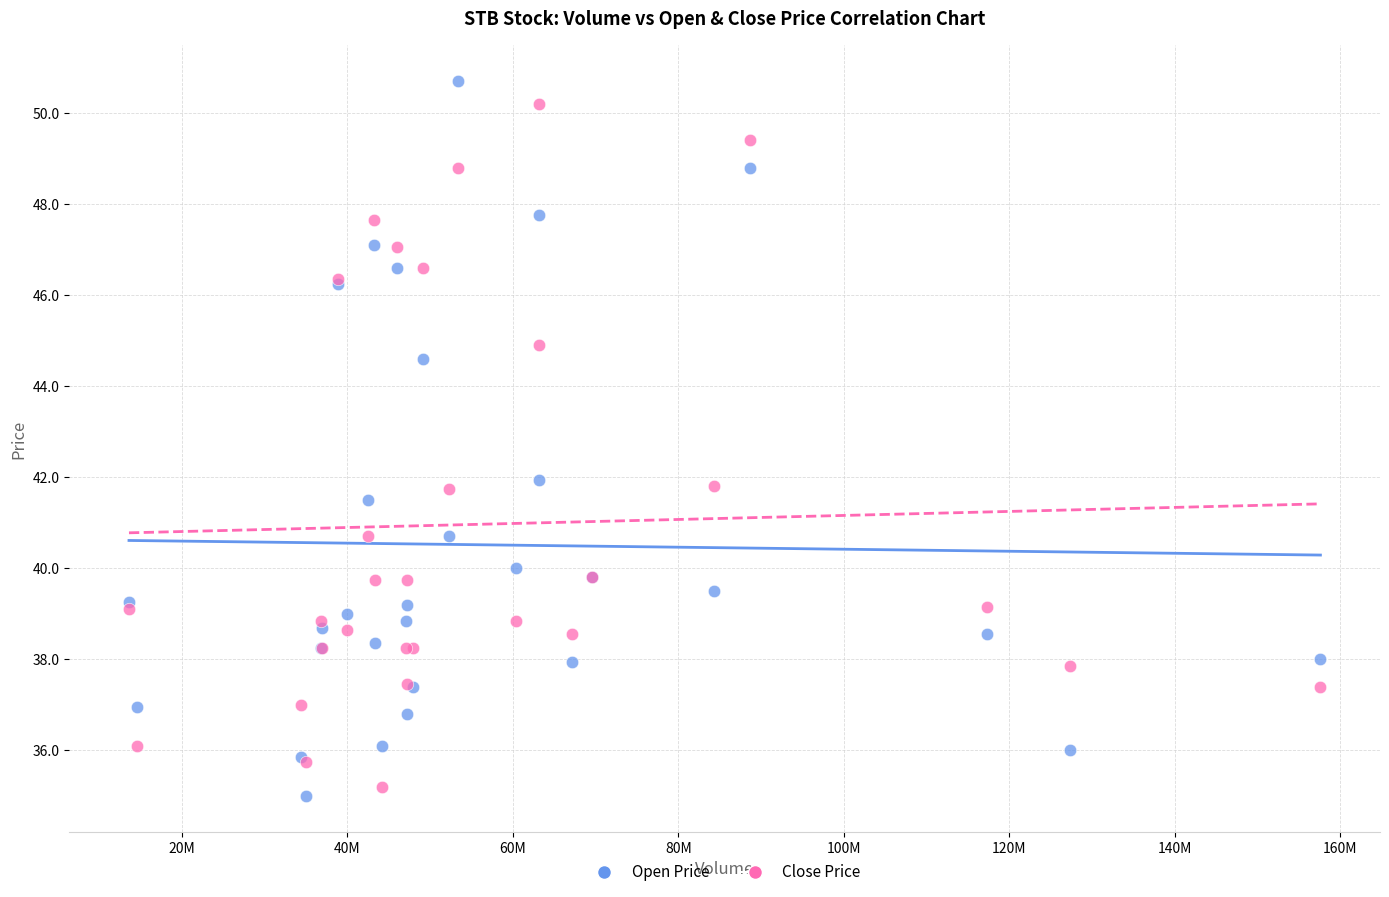

What are all the series names shown in the legend?

Open Price, Close Price